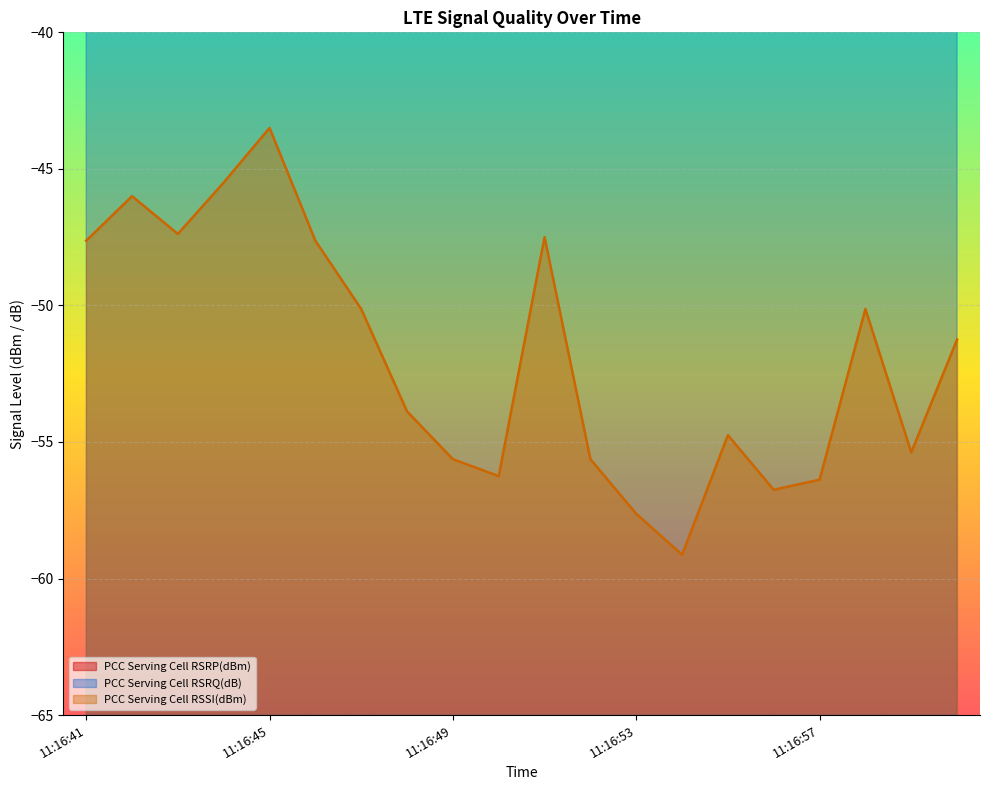

At how many categories does at least one series exceed -27?

20